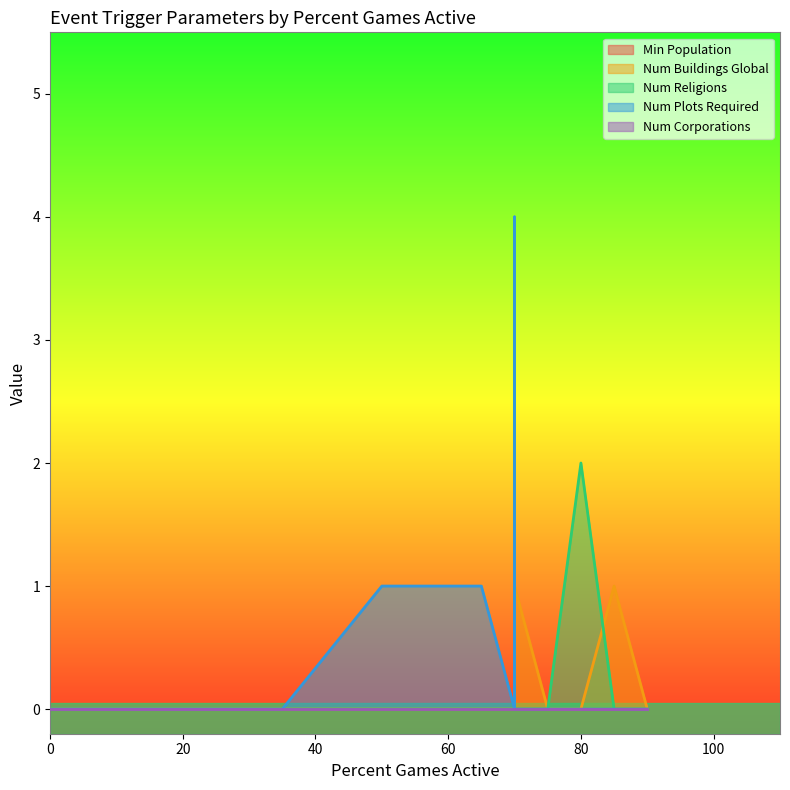

What is the spread (max minus min) of values at 65?

1